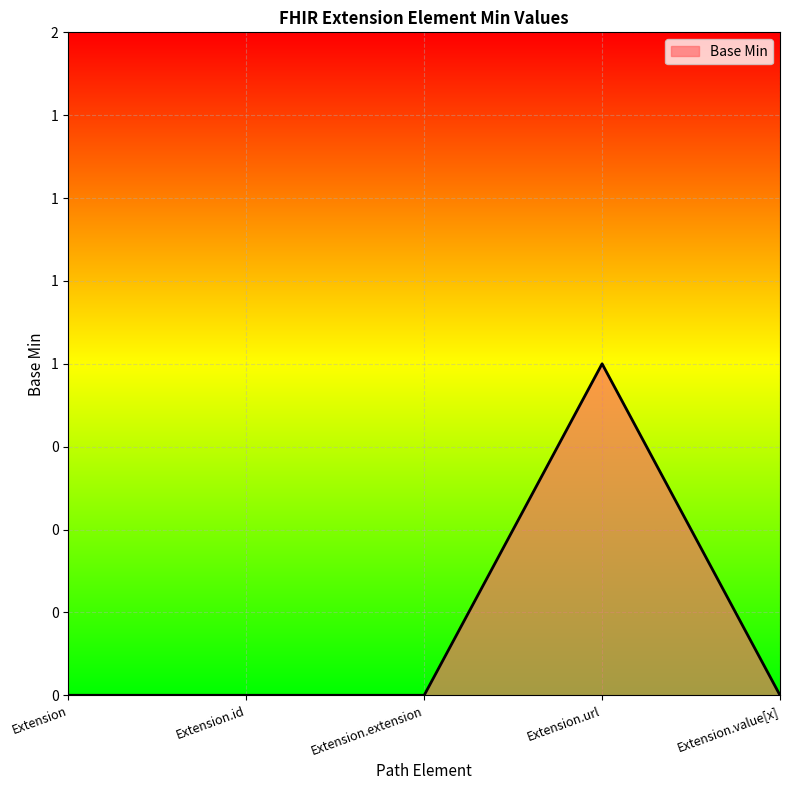

Does the chart display data point markers on the line(s)?

No